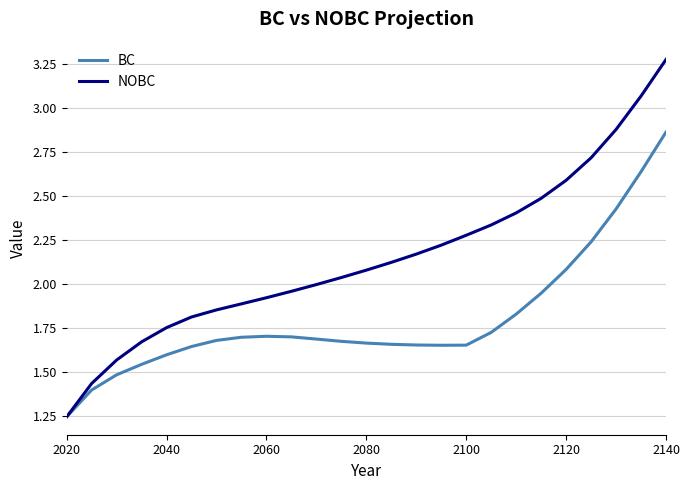

Which series has the largest range (max minus min)?

NOBC